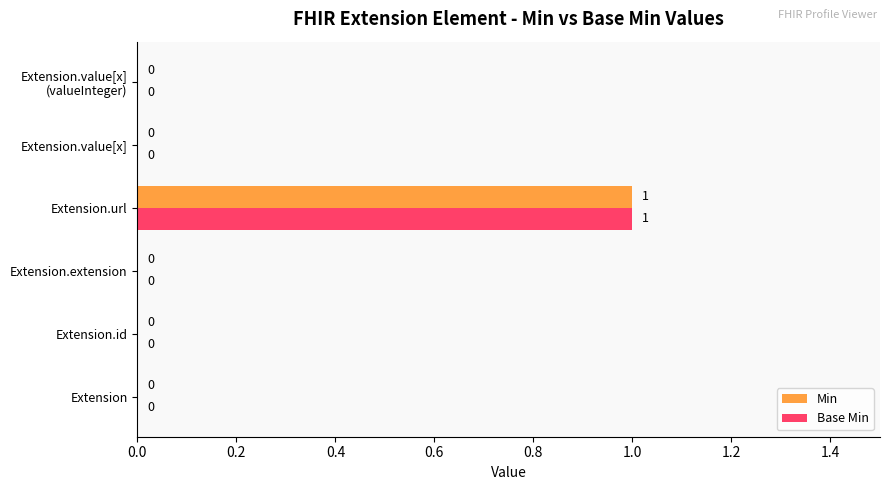

The Min series shows 0 at Extension. True or false?

True